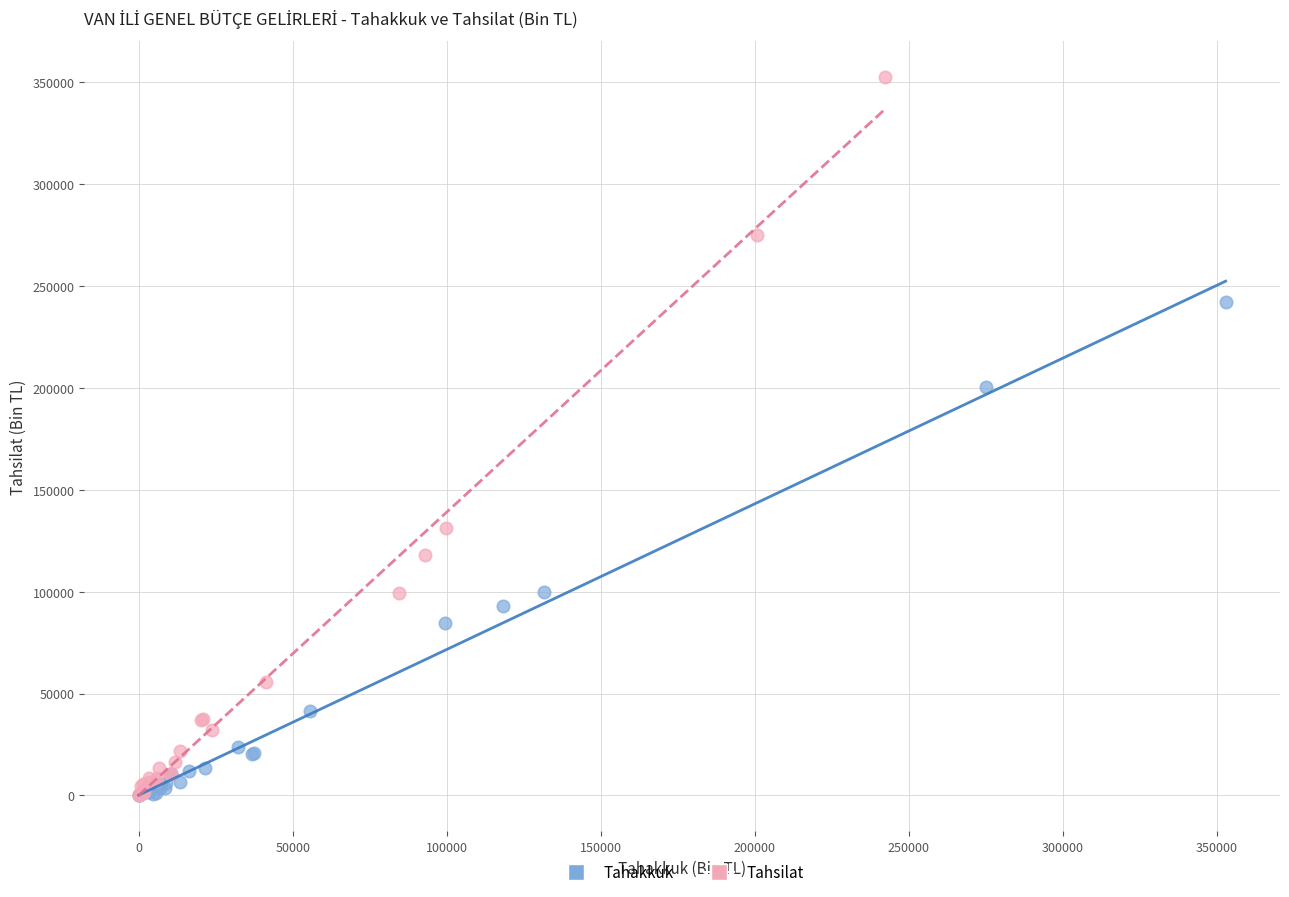

Which series contains the highest Y value?

Tahsilat